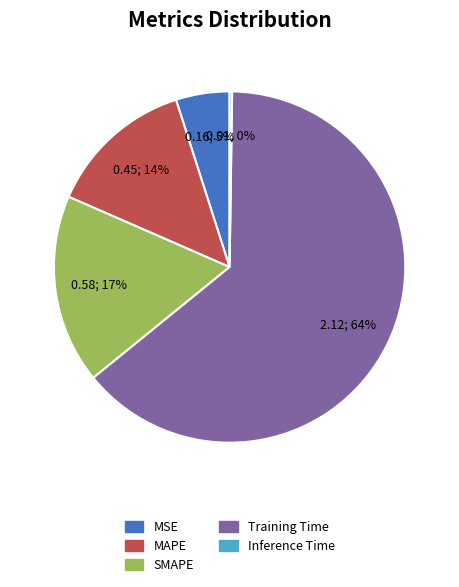

Which slice is the largest?

Training Time